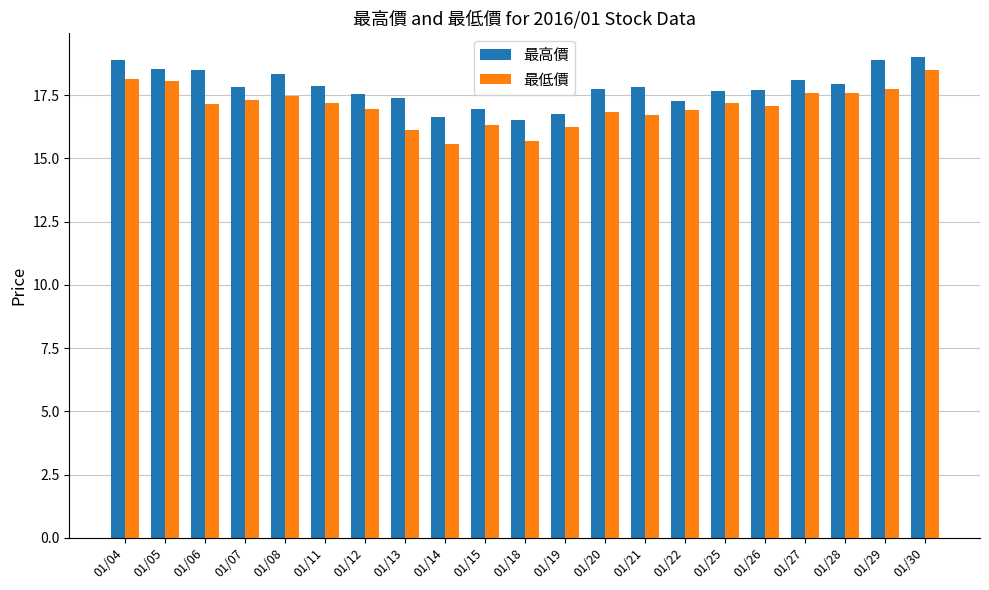

Which series has the largest total across all categories?

最高價